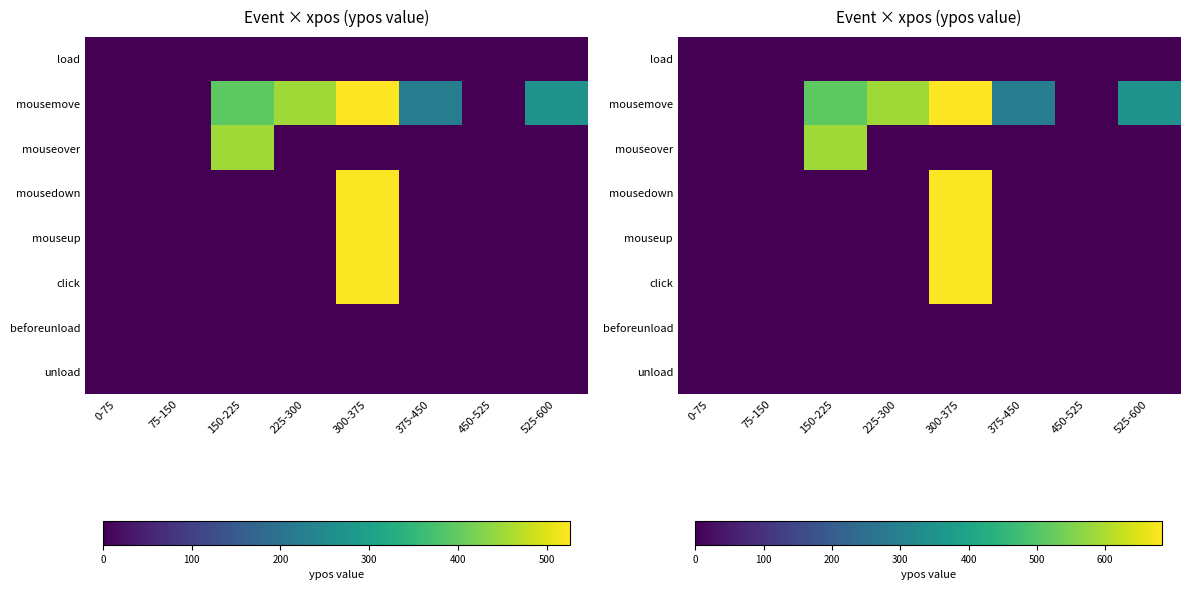

Between 0-75 and 525-600, which is larger?

0-75